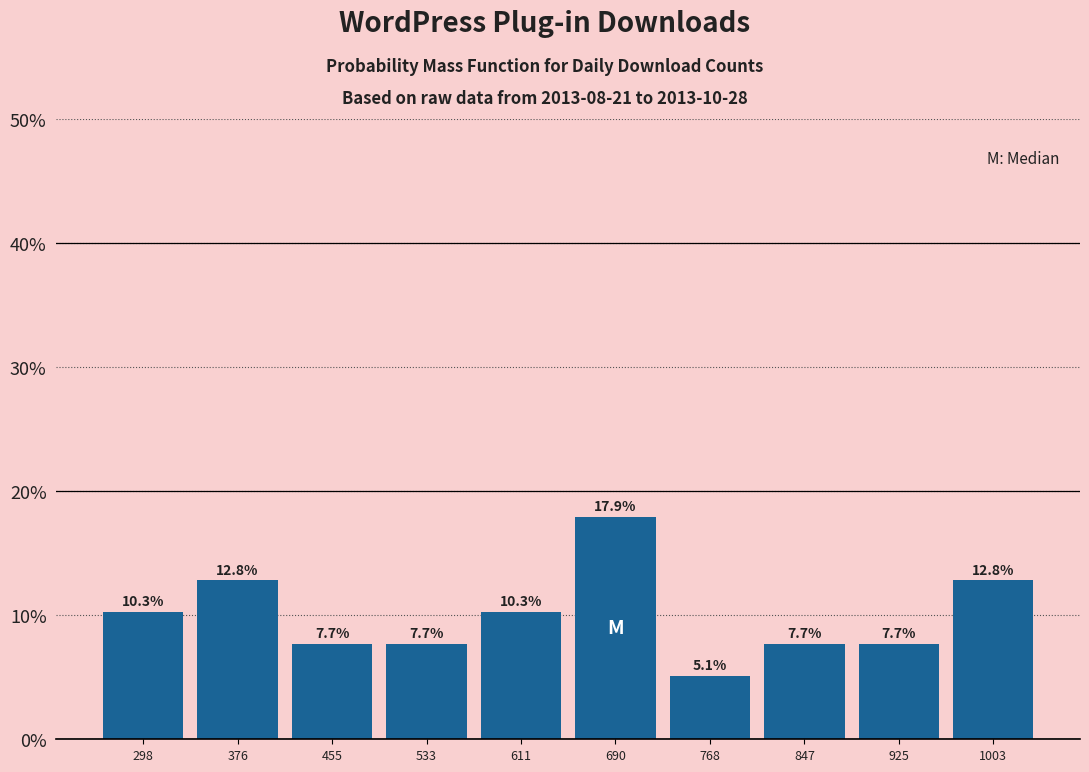

What is the height of the bar covering 340 to 420 on the x-axis? The bar edges are not printed on the chart, so give them approximately, as read against the axis.

12.8